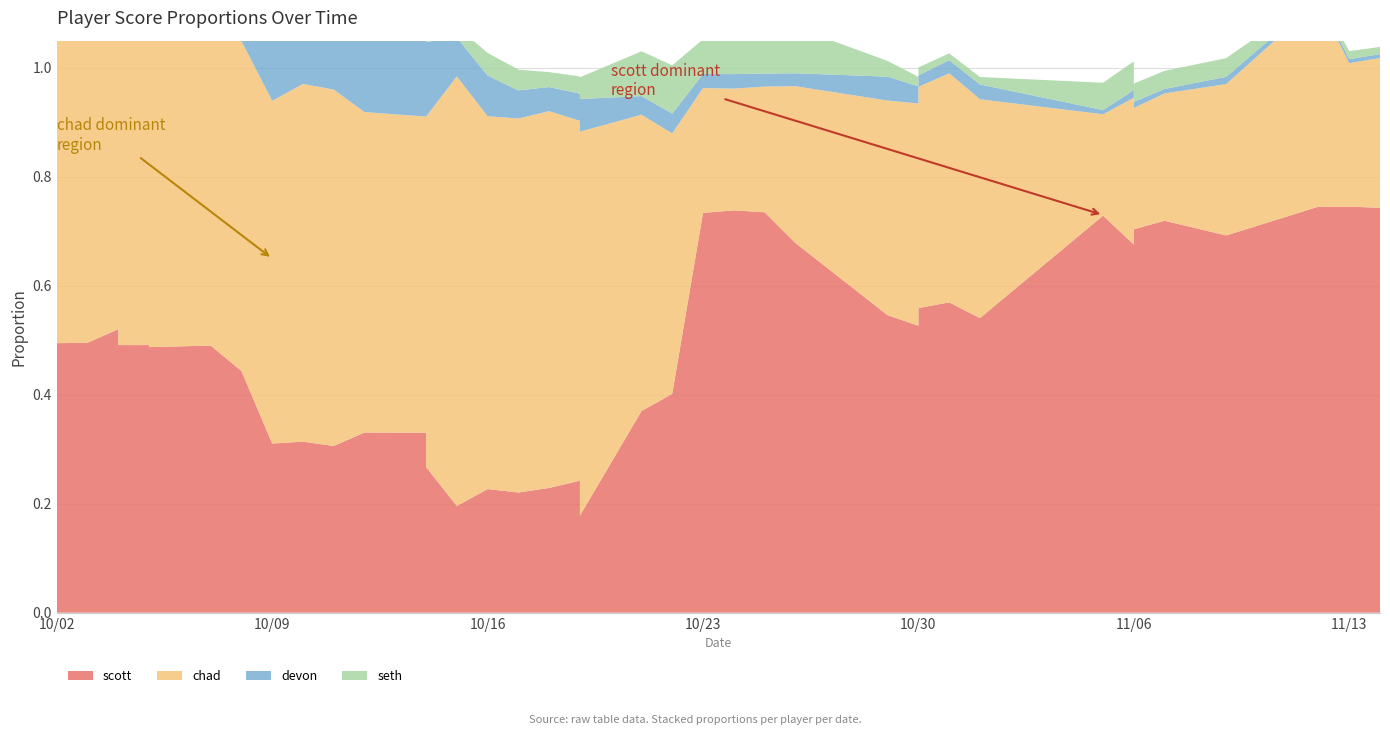

Reading right to left, extract all data points from this chart.

scott: 0.7	0.7	0.7	0.7	0.7	0.7	0.7	0.7	0.5	0.6	0.6	0.5	0.5	0.7	0.7	0.7	0.7	0.4	0.4	0.2	0.2	0.2	0.2	0.2	0.2	0.3	0.3	0.3	0.3	0.3	0.3	0.4	0.5	0.5	0.5	0.5	0.5	0.5	0.5
chad: 0.3	0.3	0.4	0.3	0.2	0.2	0.3	0.2	0.4	0.4	0.4	0.4	0.4	0.3	0.2	0.2	0.2	0.5	0.5	0.7	0.7	0.7	0.7	0.7	0.8	0.6	0.6	0.6	0.7	0.7	0.6	0.6	0.7	0.7	0.7	0.7	0.7	0.7	0.7
devon: 0.0	0.0	0.0	0.0	0.0	0.0	0.0	0.0	0.0	0.0	0.0	0.0	0.0	0.0	0.0	0.0	0.0	0.0	0.0	0.1	0.0	0.0	0.1	0.1	0.1	0.1	0.2	0.2	0.1	0.1	0.1	0.0	0.1	0.1	0.1	0.1	0.1	0.1	0.1
seth: 0.0	0.0	0.0	0.0	0.0	0.0	0.1	0.1	0.0	0.0	0.0	0.0	0.0	0.1	0.1	0.1	0.1	0.1	0.1	0.0	0.0	0.0	0.0	0.0	0.0	0.0	0.0	0.0	0.0	0.0	0.0	0.0	0.0	0.0	0.0	0.0	0.0	0.0	0.0